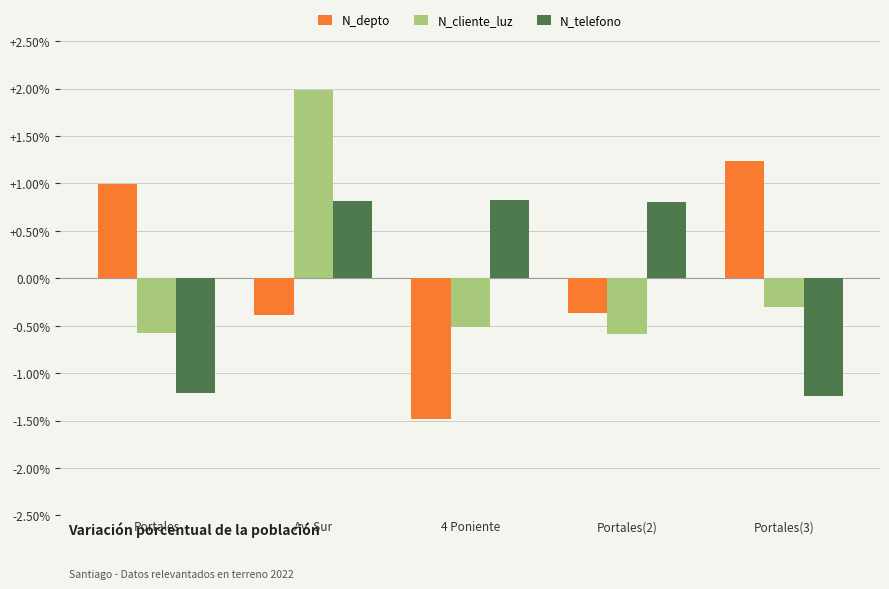

What position from the right is 4 Poniente?

3